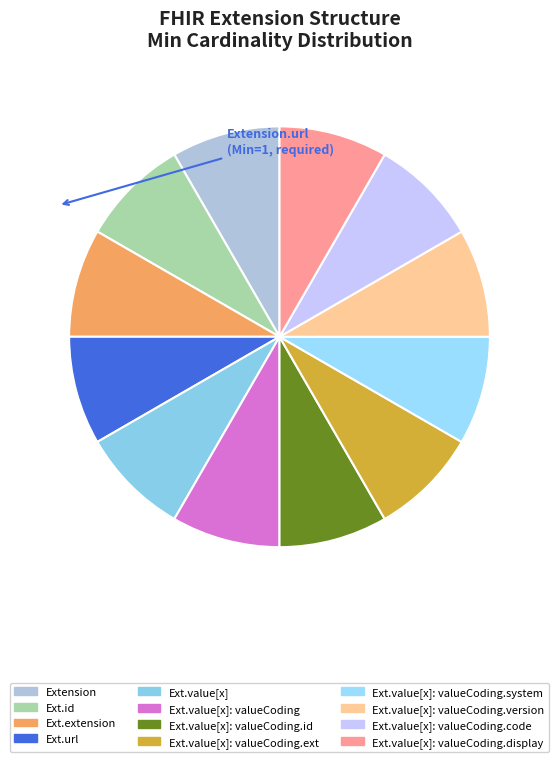

What is the largest slice in the pie chart?

Extension.url